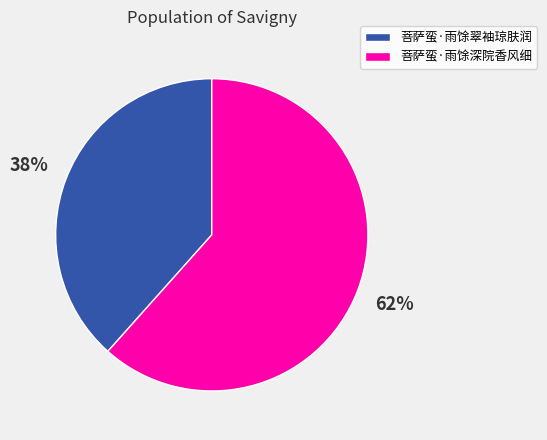

Does 菩萨蛮·雨馀翠袖琼肤润 account for over 50% of the chart?

No